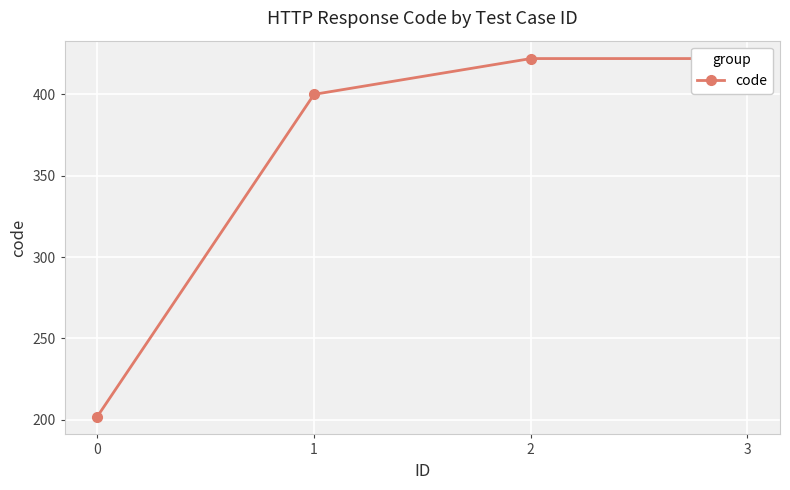

What is the maximum value shown in the chart?

422